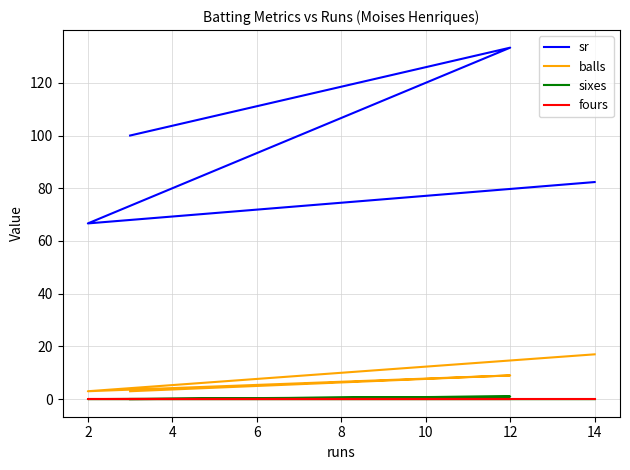

Reading left to right, transcribe all the data shown in this chart.

sr: 100.0	133.3	66.7	82.3
balls: 3.0	9.0	3.0	17.0
sixes: 0.0	1.0	0.0	0.0
fours: 0.0	0.0	0.0	0.0